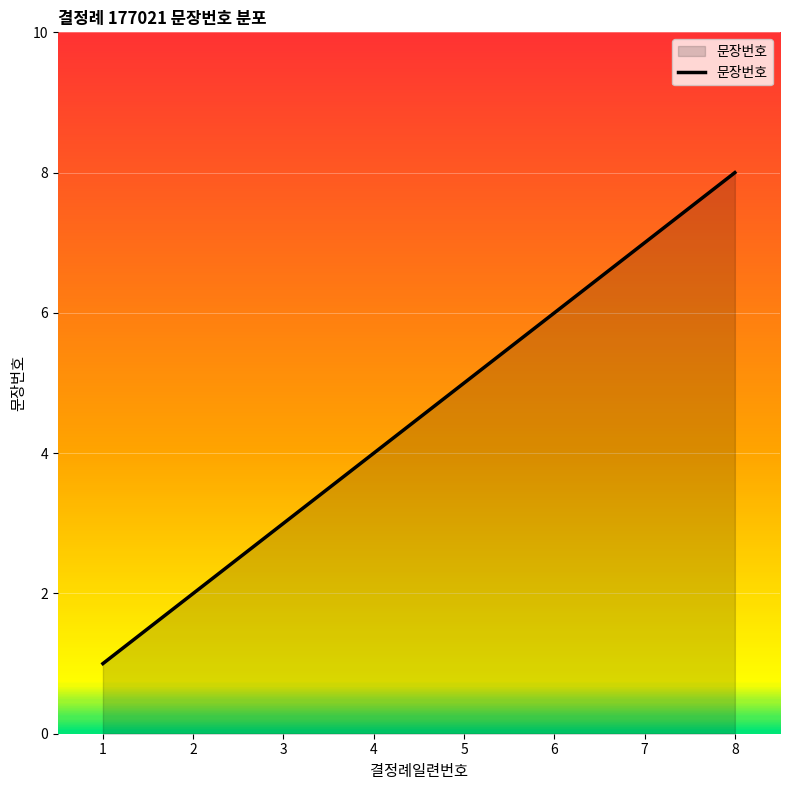

Is it true that the value at 1 is 0?

False